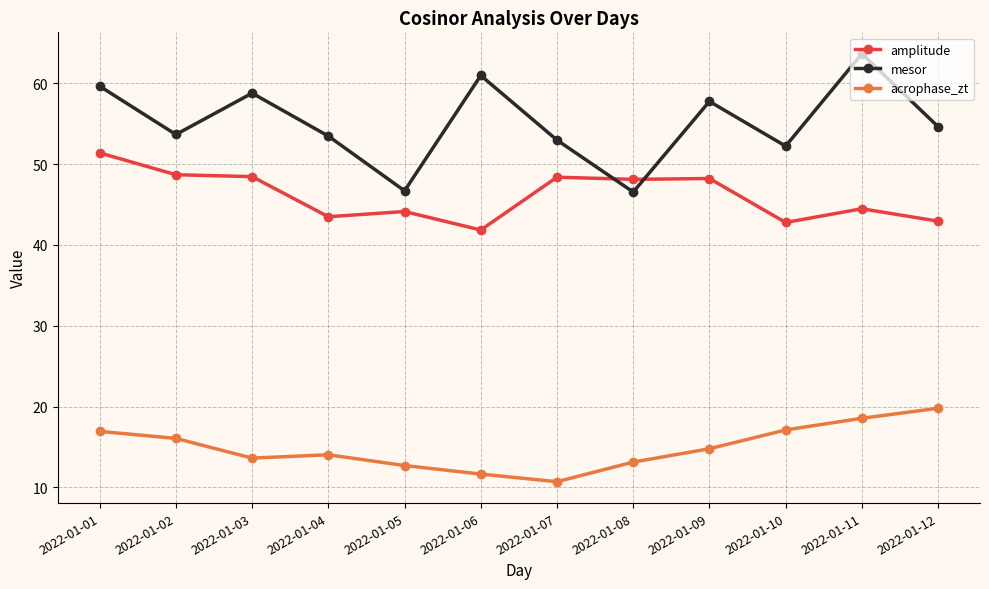

Which series has the largest total across all categories?

mesor